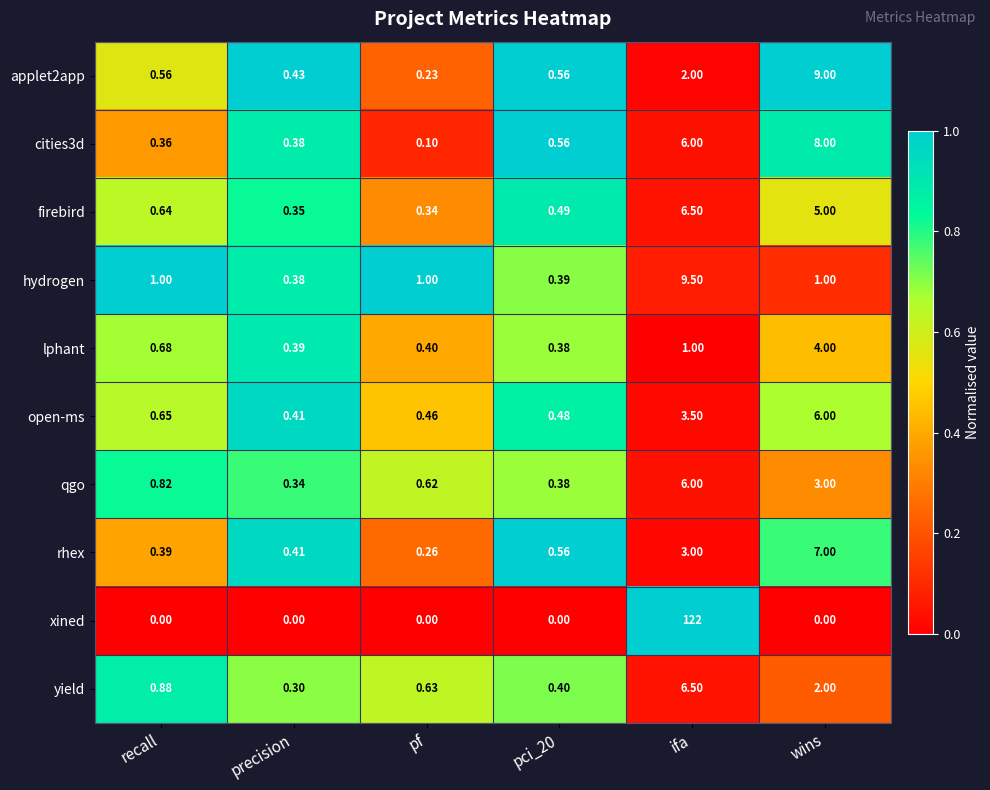

At which label is lphant closest to 2?

ifa